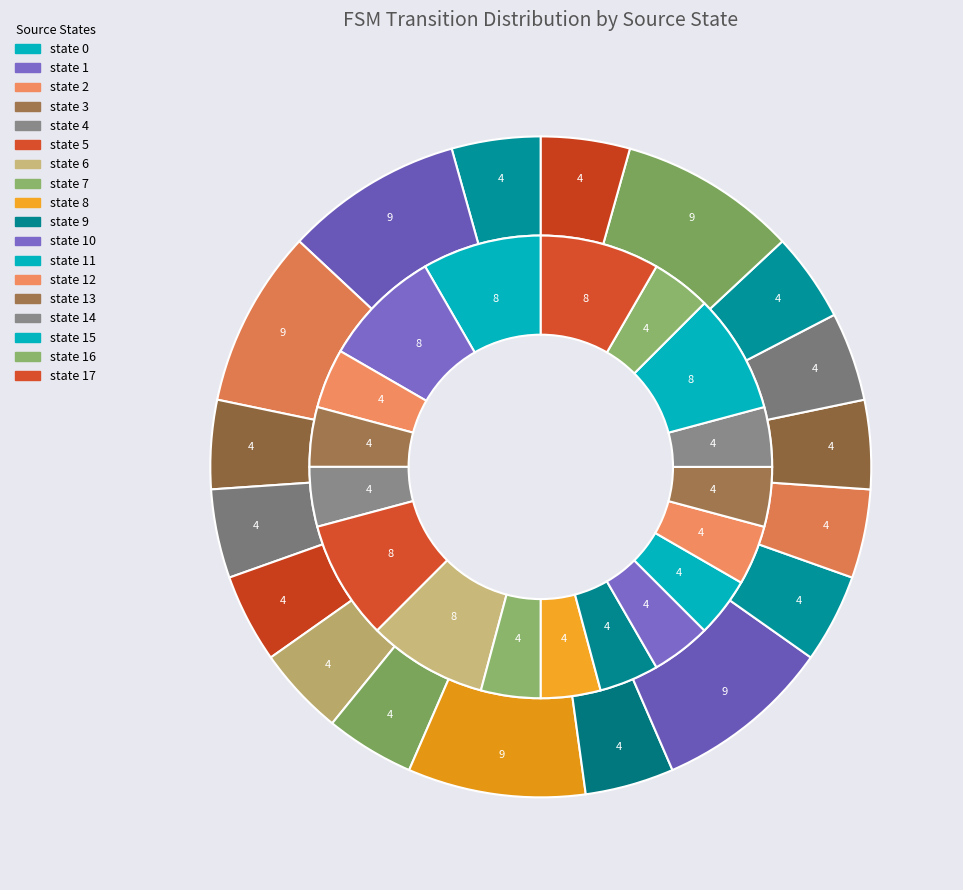

Between state 1 and state 0, which is larger?

state 1